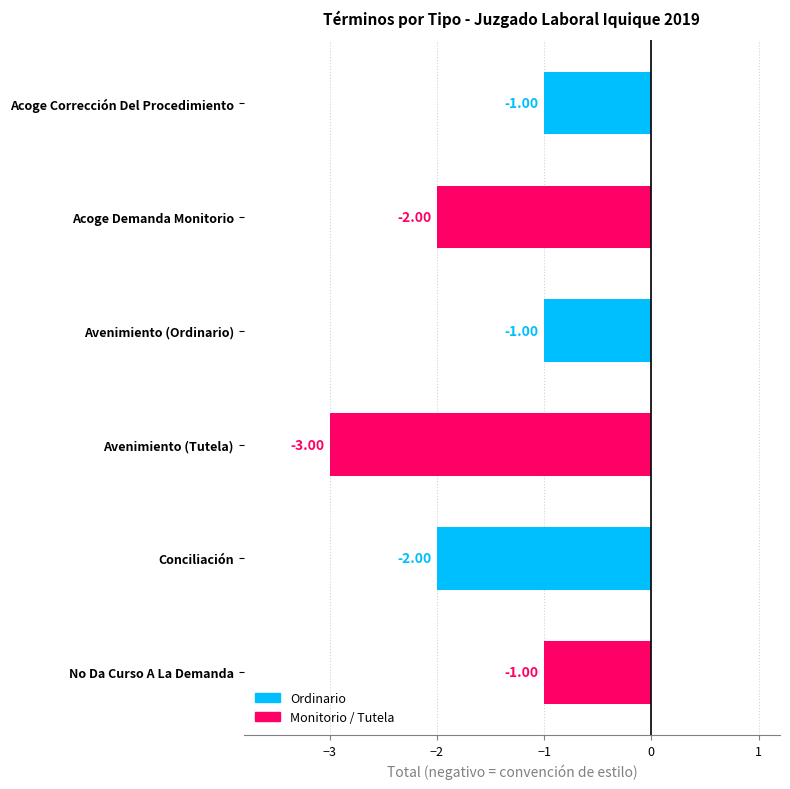

What is the value of the 1st bar from the left?

-1